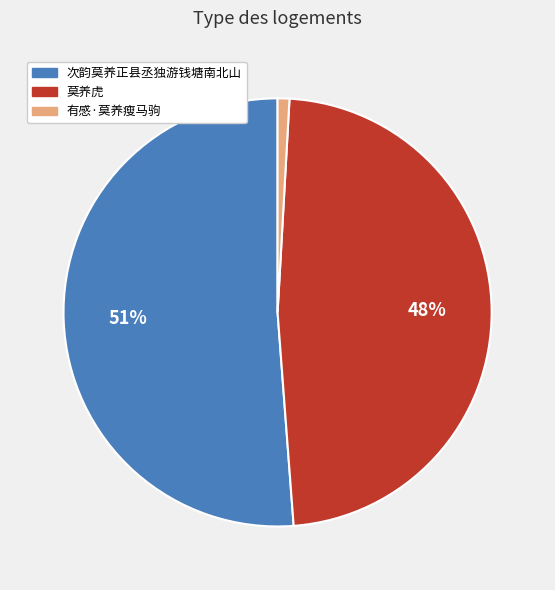

Do 次韵莫养正县丞独游钱塘南北山 and 莫养虎 together represent more than half of the pie?

Yes